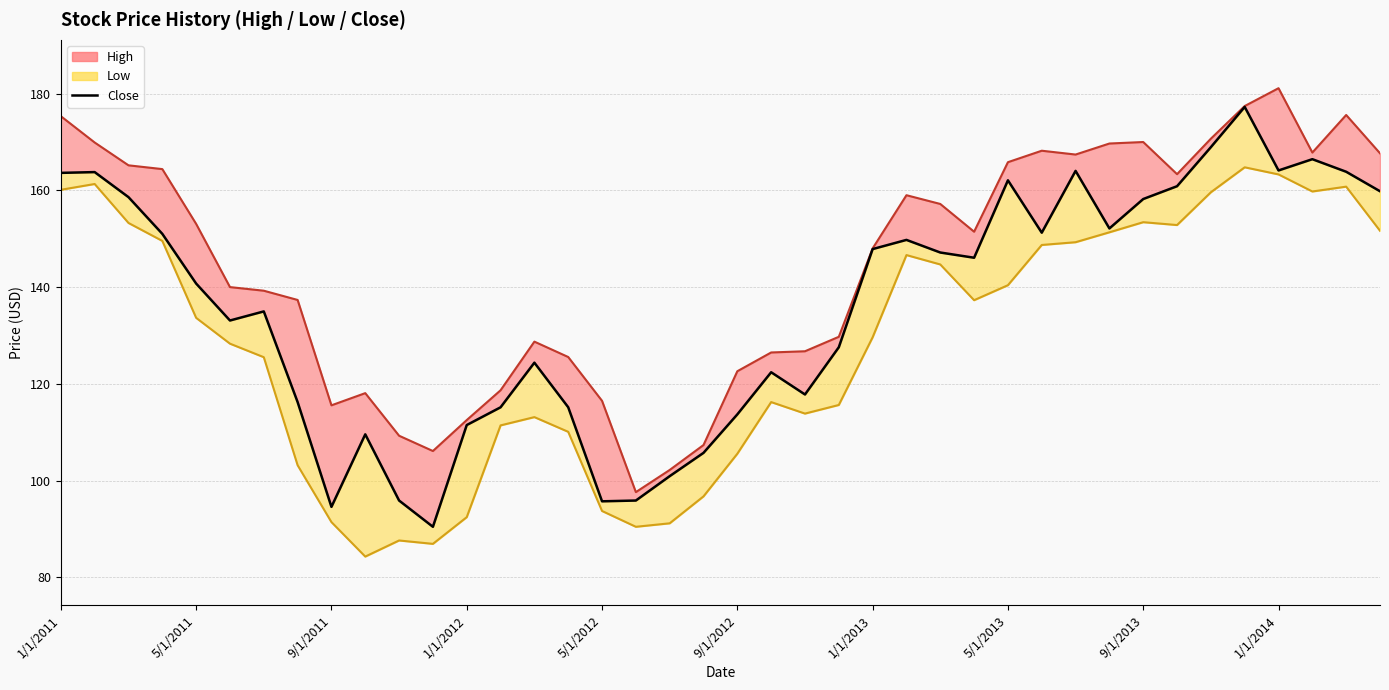

Is it true that the value at 31 is 246.1?

False